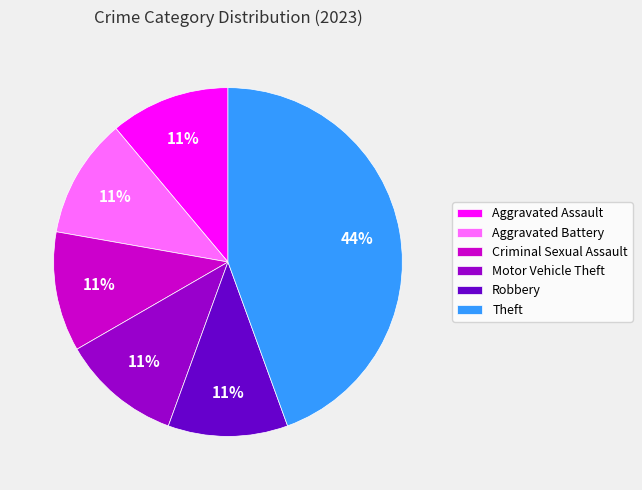

Count the number of slices in the pie.

6